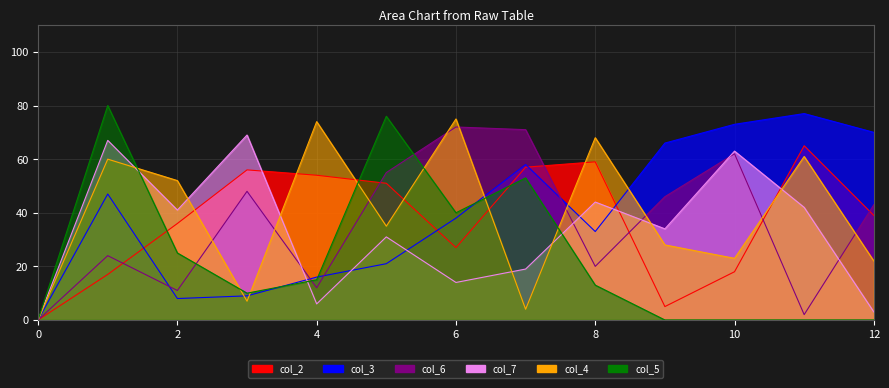

Between which two adjacent categories do col_2 and col_3 first intersect?

1 and 2